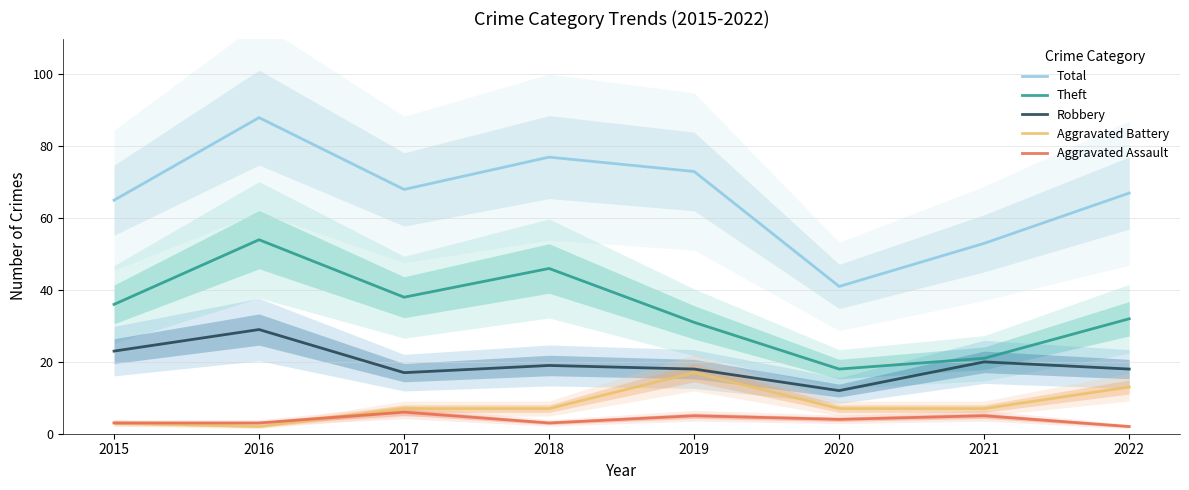

At which category does Robbery reach its first local peak?

2016